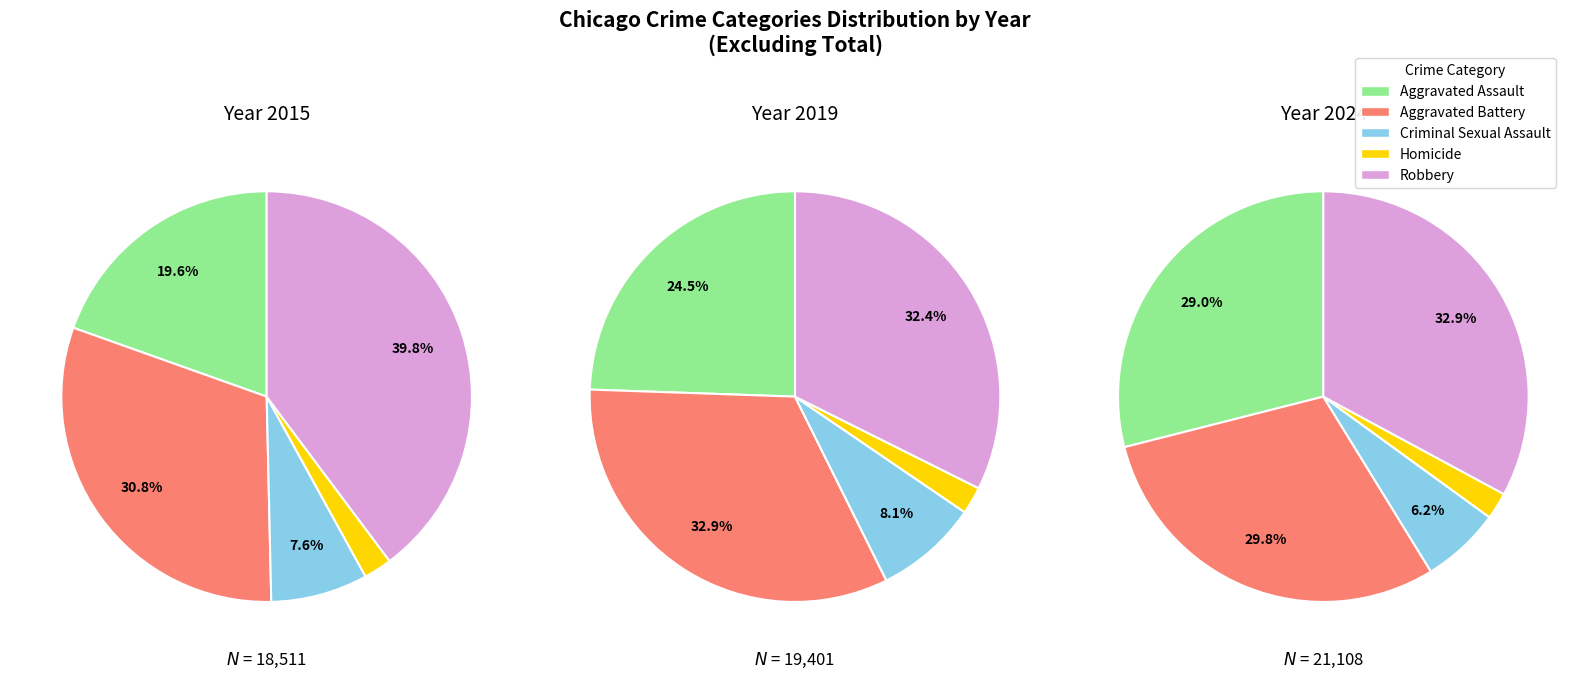

How many segments does this pie chart have?

5